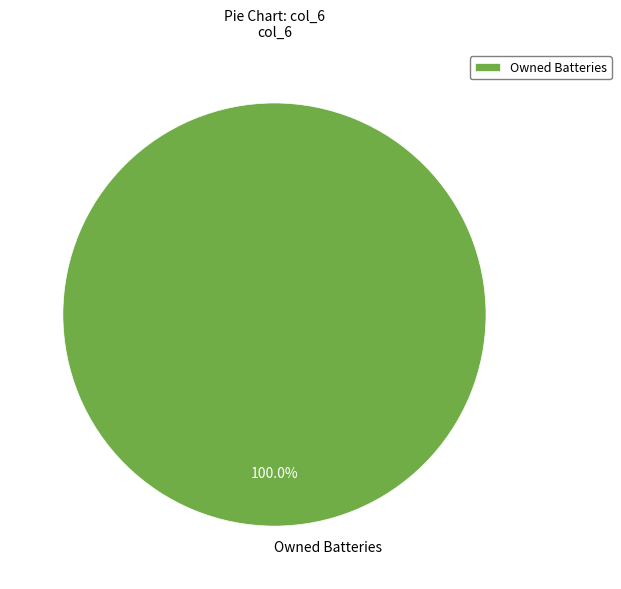

Is it true that Owned Batteries is 90% of the pie?

False